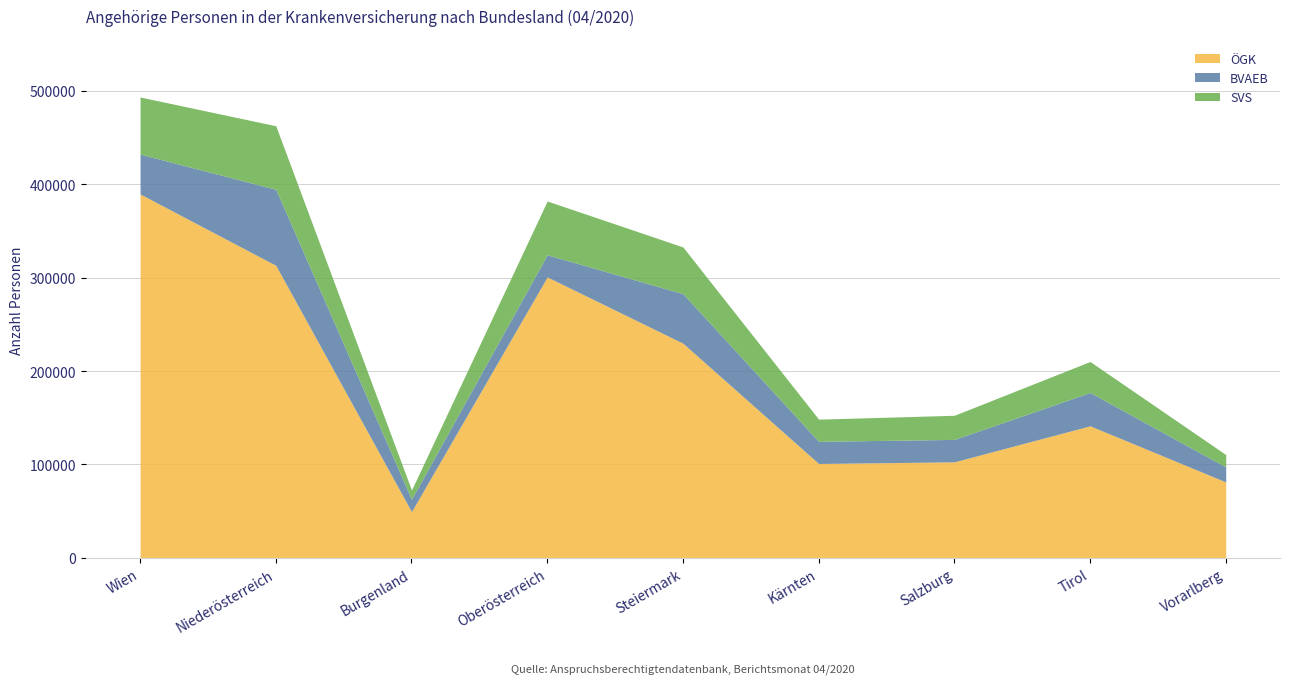

At which label is ÖGK closest to 219570?

Steiermark